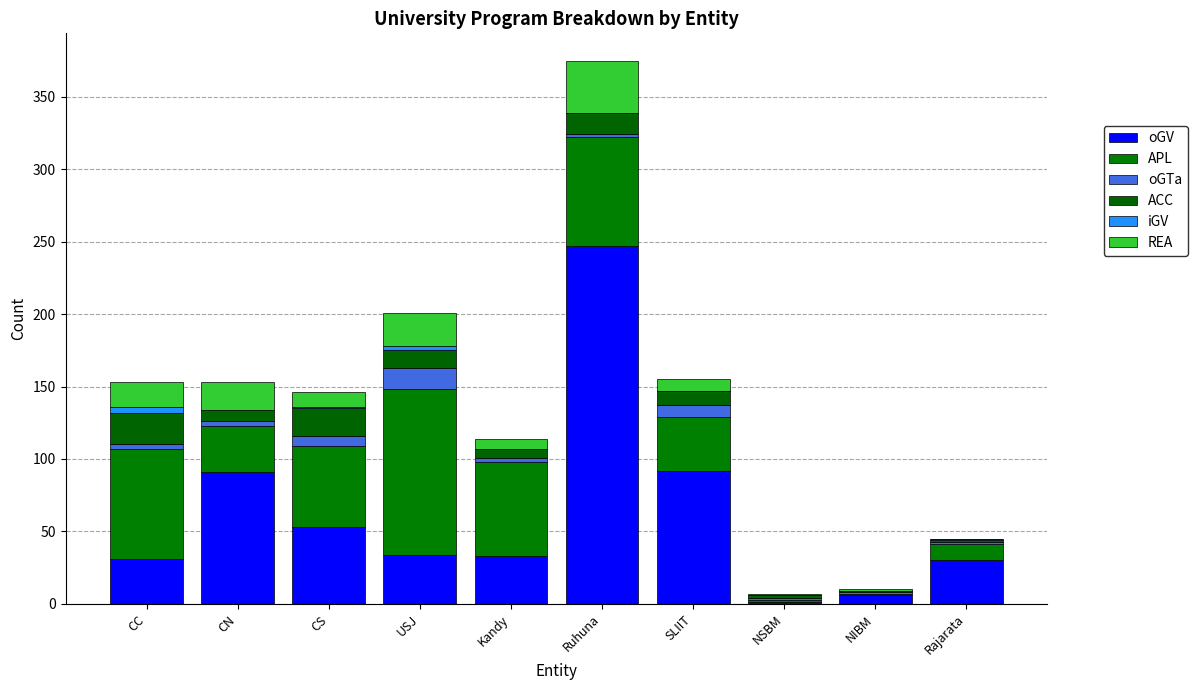

True or false: oGV has a value of 8 at USJ.

False